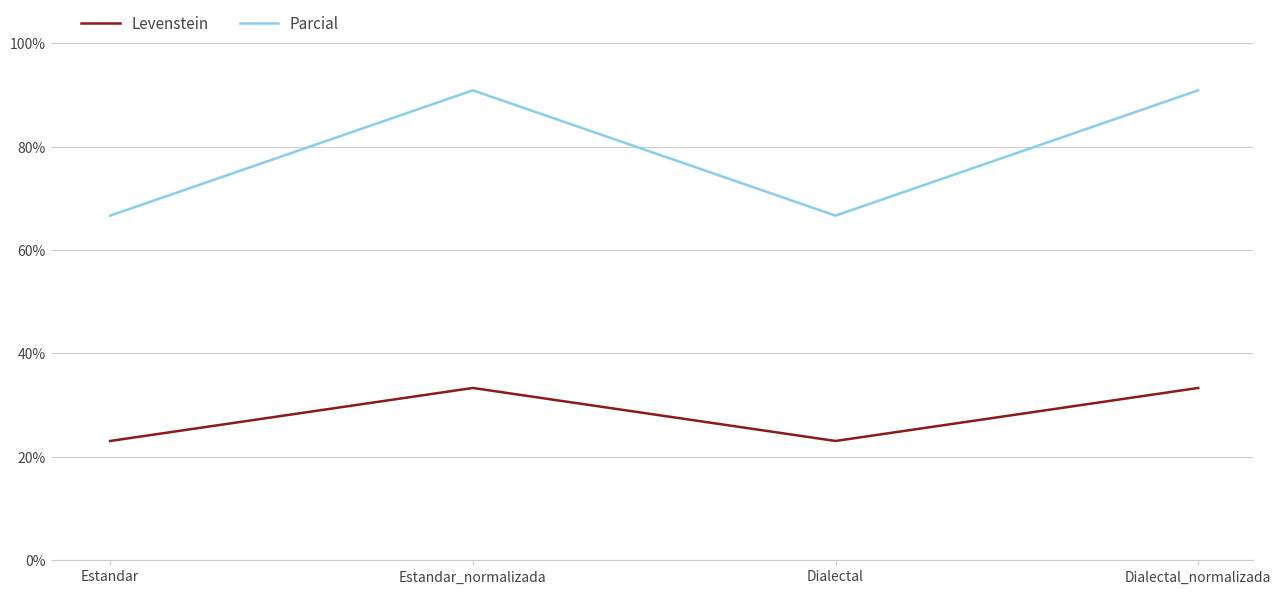

Which series has the widest spread of values?

Parcial